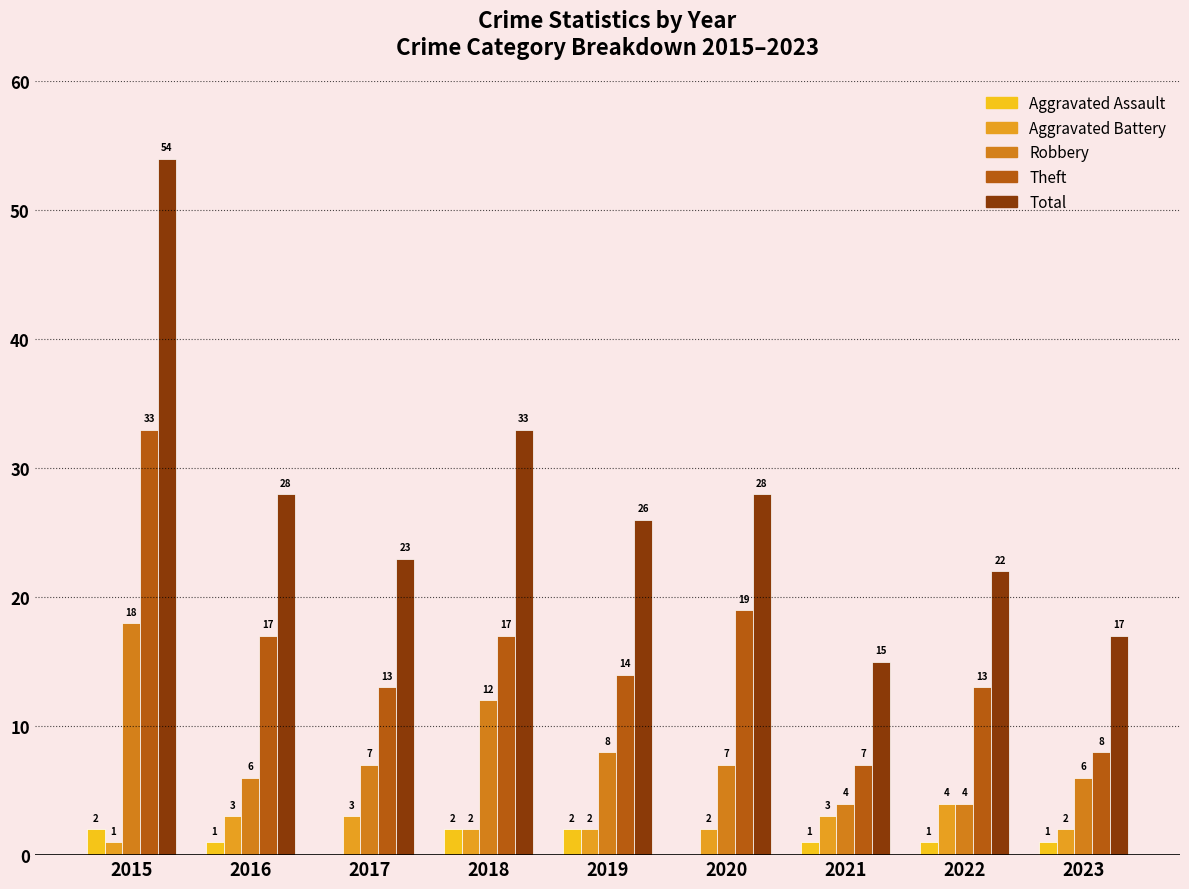

Are the bars grouped side by side (vs. stacked)?

Yes